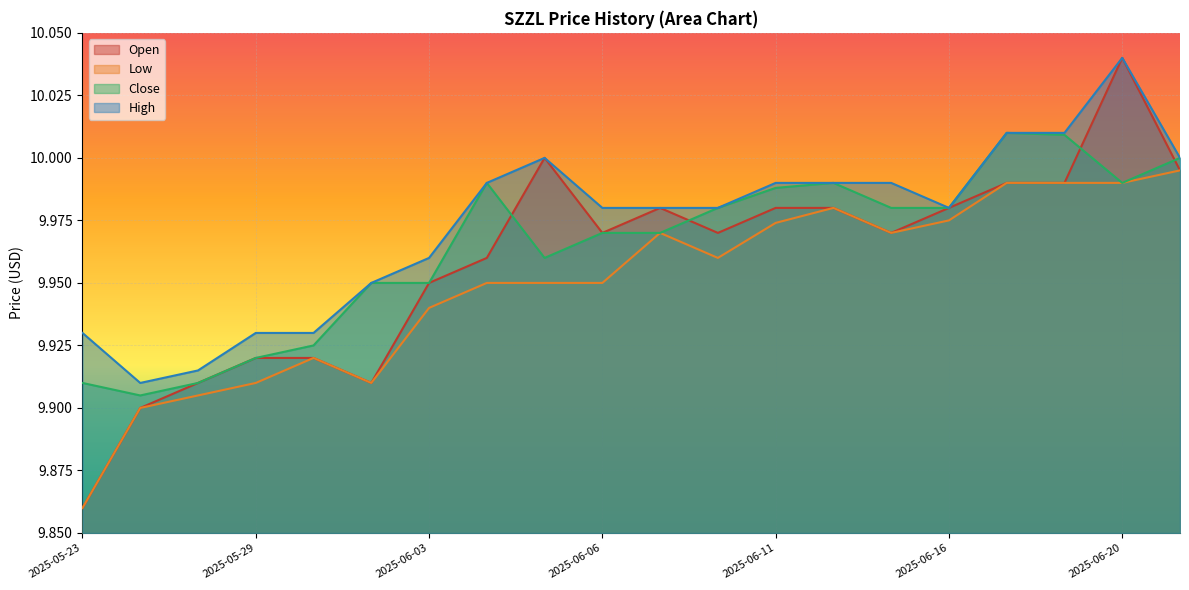

Reading right to left, list all the values displayed in this chart.

Open: 10.0	10.0	10.0	10.0	10.0	10.0	10.0	10.0	10.0	10.0	10.0	10.0	10.0	9.9	9.9	9.9	9.9	9.9	9.9	9.9
Low: 10.0	10.0	10.0	10.0	10.0	10.0	10.0	10.0	10.0	10.0	9.9	9.9	9.9	9.9	9.9	9.9	9.9	9.9	9.9	9.9
Close: 10.0	10.0	10.0	10.0	10.0	10.0	10.0	10.0	10.0	10.0	10.0	10.0	10.0	9.9	9.9	9.9	9.9	9.9	9.9	9.9
High: 10.0	10.0	10.0	10.0	10.0	10.0	10.0	10.0	10.0	10.0	10.0	10.0	10.0	10.0	9.9	9.9	9.9	9.9	9.9	9.9